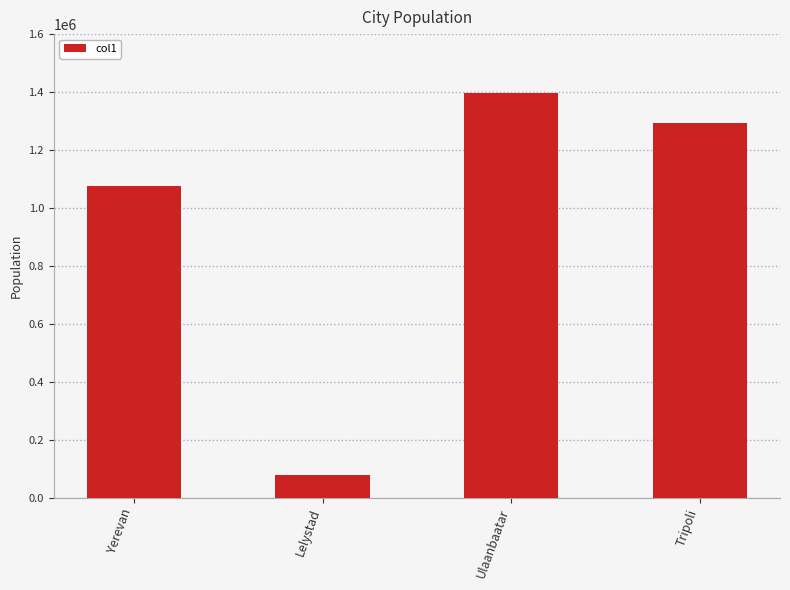

Reading right to left, transcribe all the data shown in this chart.

Tripoli=1293016	Ulaanbaatar=1396288	Lelystad=79811	Yerevan=1075800